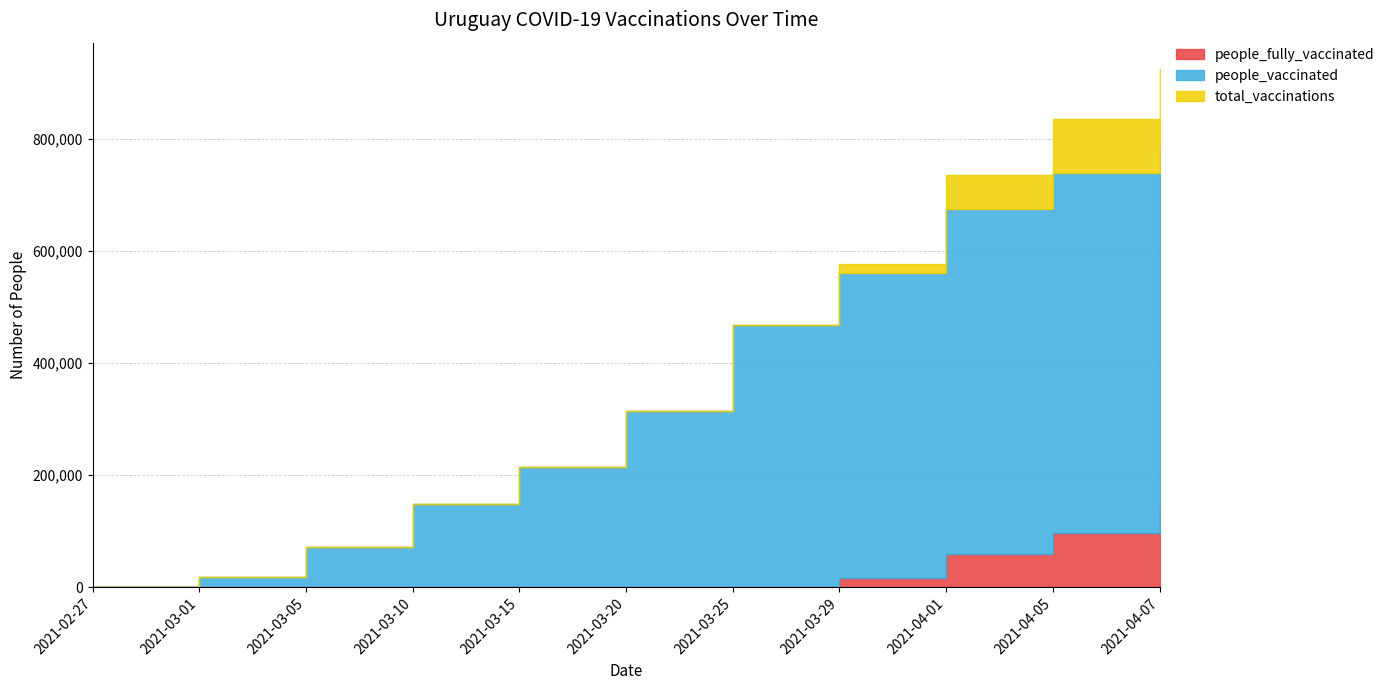

What is the label of the 11th point from the right?

2021-02-27